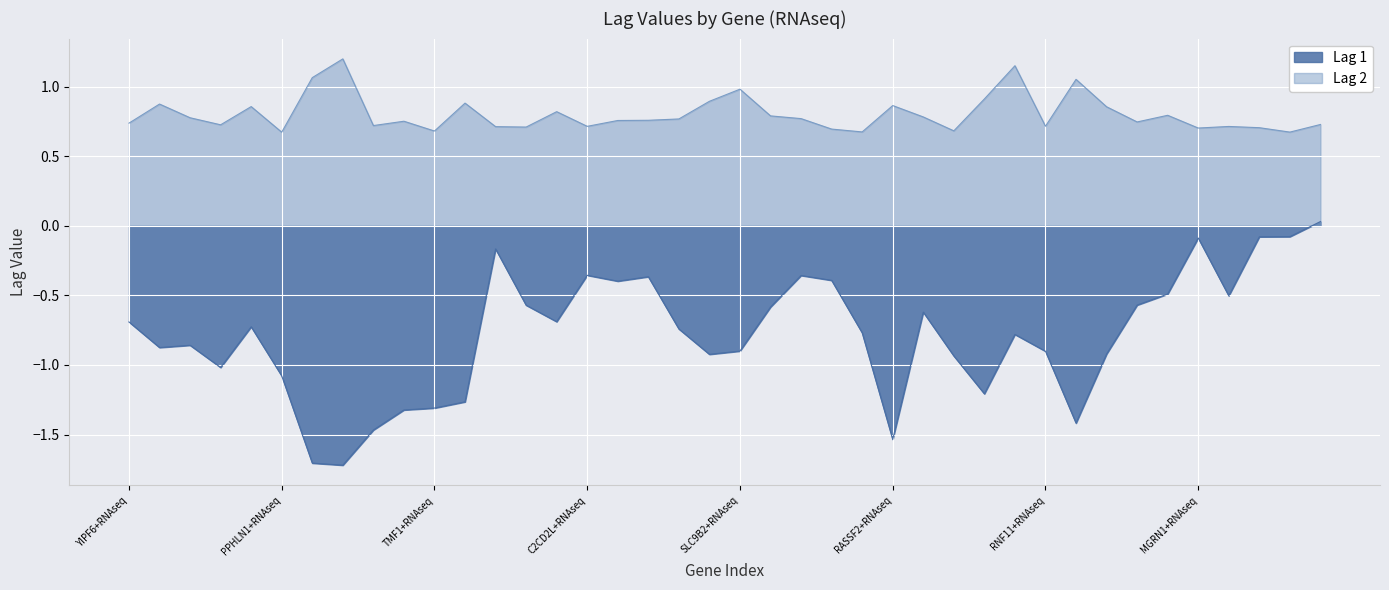

Which category has the highest value in the Lag 1 series?

ACBD4+RNAseq